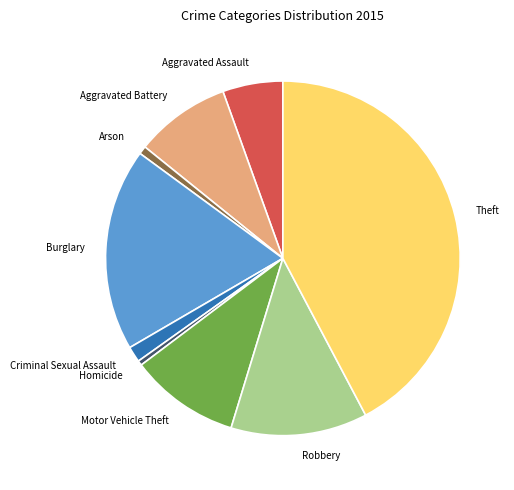

Is the sum of Theft and Homicide greater than half?

No